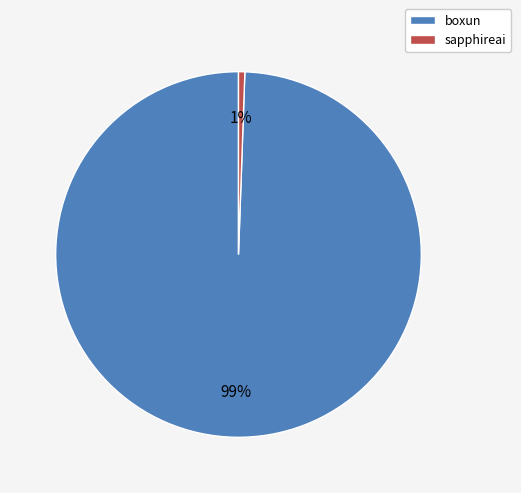

Is there a majority slice in this chart?

Yes